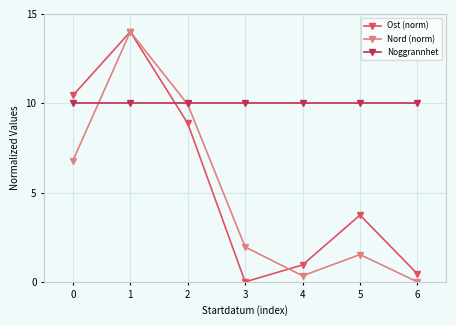

Is this an area chart (filled region under the line)?

No